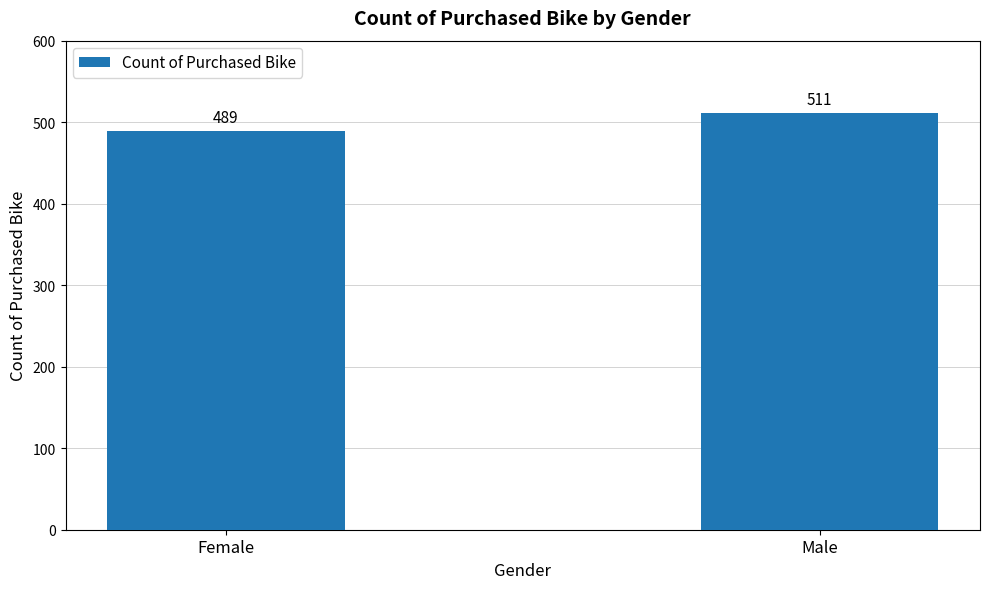

What position from the left is Female?

1